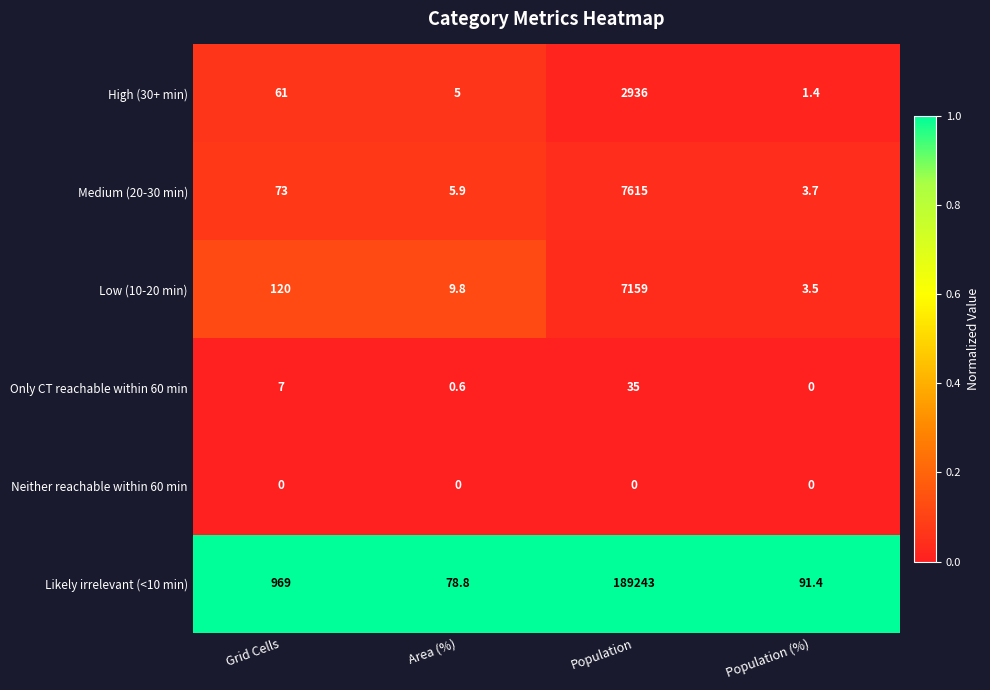

Reading right to left, transcribe all the data shown in this chart.

High (30+ min): Population (%)=1.4	Population=2936.0	Area (%)=5.0	Grid Cells=61.0
Medium (20-30 min): Population (%)=3.7	Population=7615.0	Area (%)=5.9	Grid Cells=73.0
Low (10-20 min): Population (%)=3.5	Population=7159.0	Area (%)=9.8	Grid Cells=120.0
Only CT reachable within 60 min: Population (%)=0.0	Population=35.0	Area (%)=0.6	Grid Cells=7.0
Neither reachable within 60 min: Population (%)=0.0	Population=0.0	Area (%)=0.0	Grid Cells=0.0
Likely irrelevant (<10 min): Population (%)=91.4	Population=189243.0	Area (%)=78.8	Grid Cells=969.0